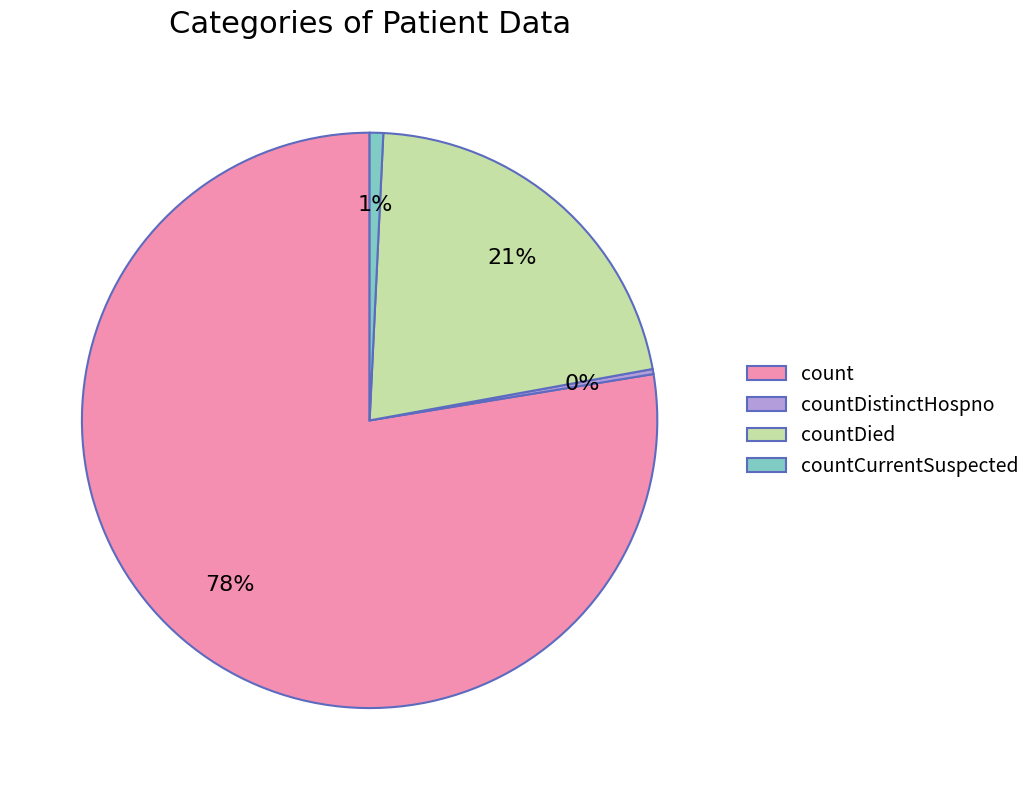

Between count and countDied, which is larger?

count